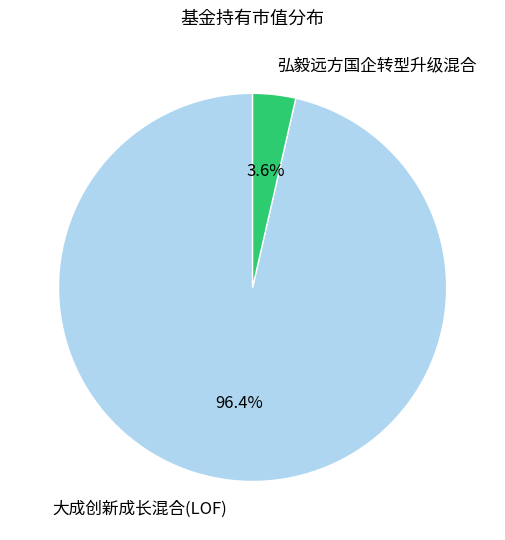

Count the number of slices in the pie.

2